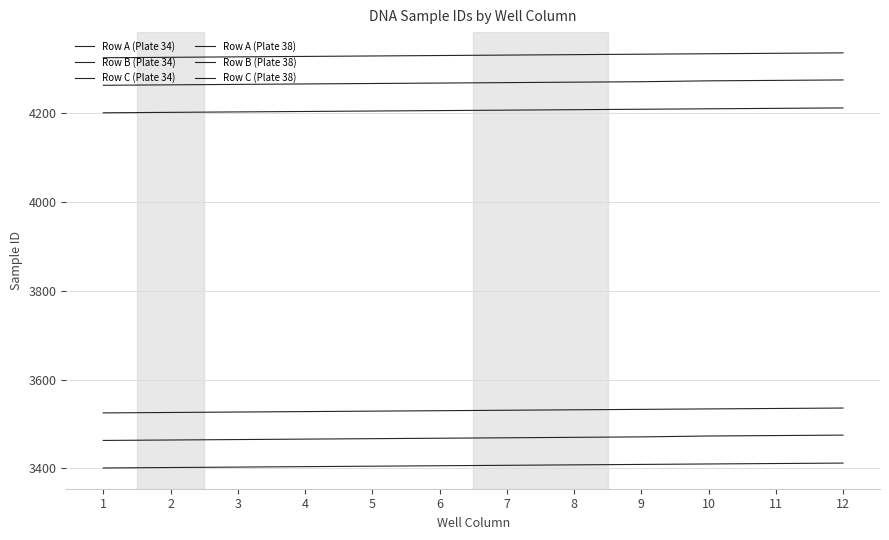

At how many categories does at least one series exceed 3565?

12